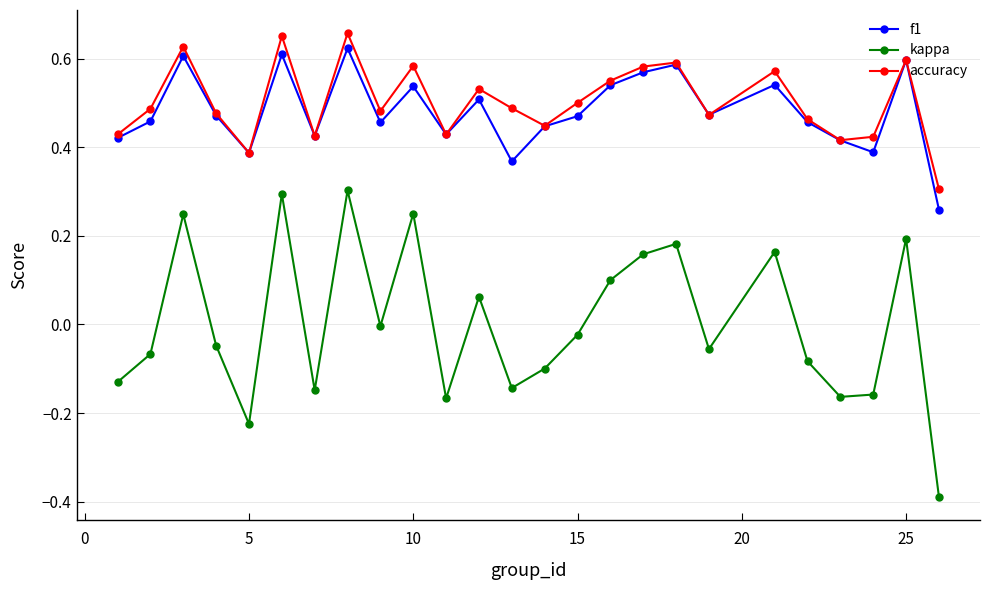

True or false: kappa and f1 cross at least once.

False